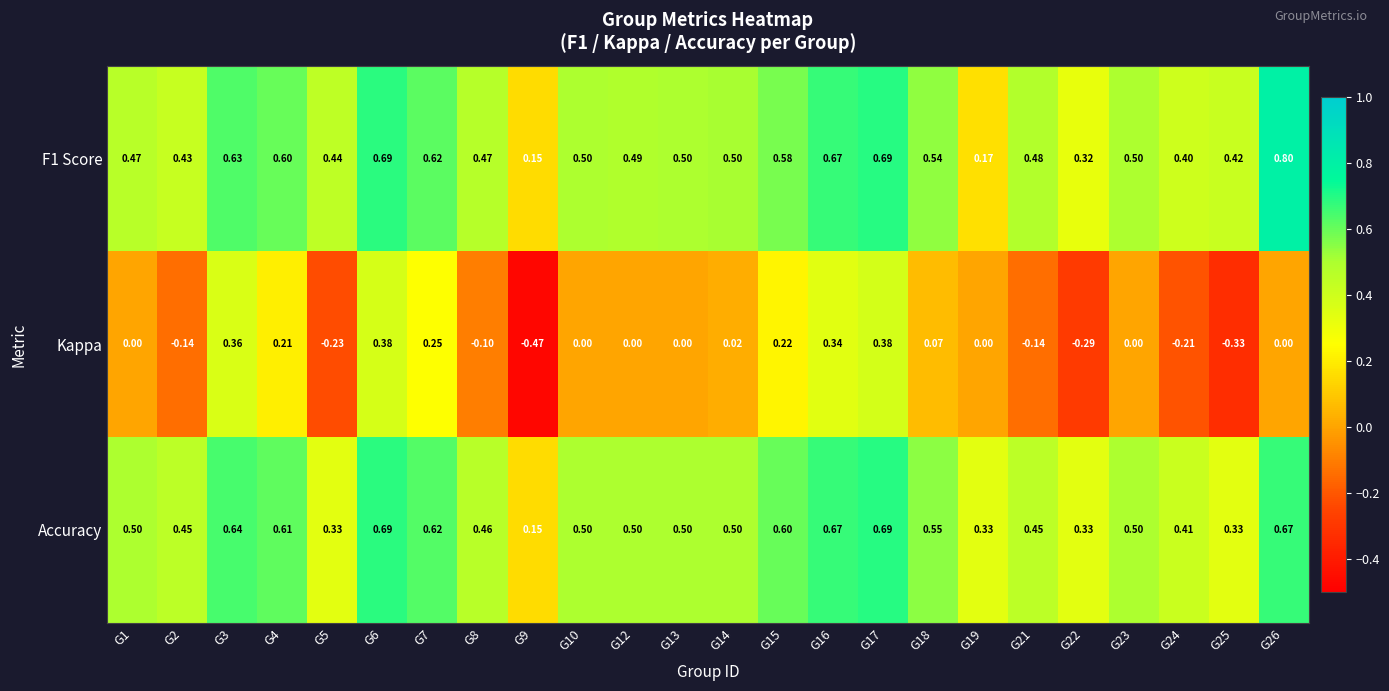

What is the maximum value shown in the chart?

0.8